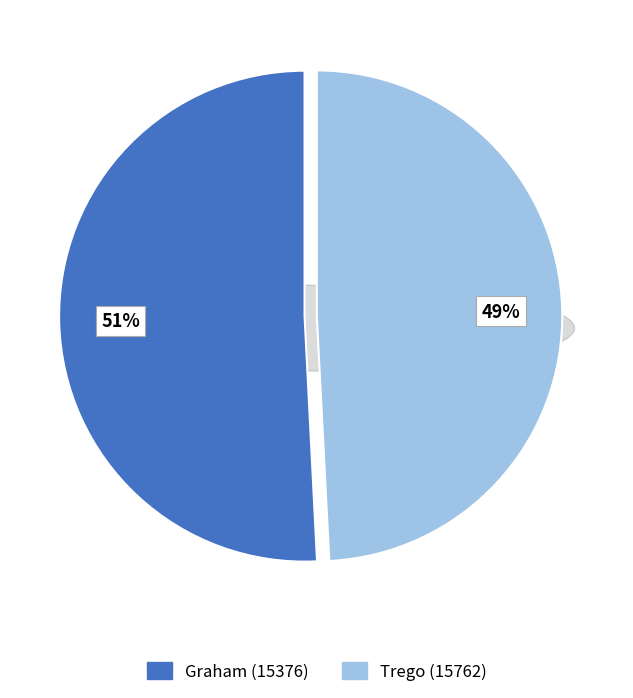

Count the number of slices in the pie.

2